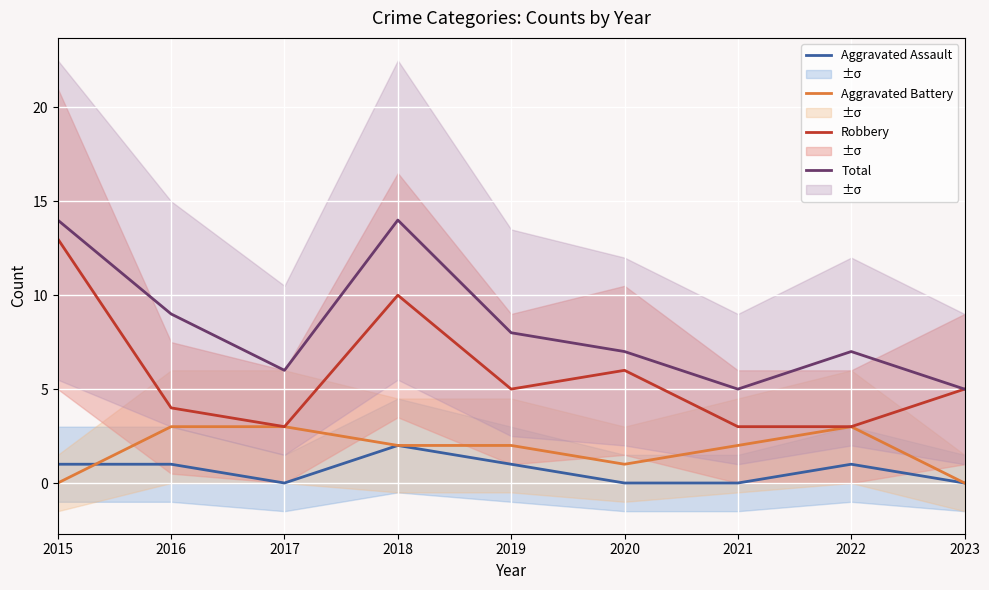

Reading left to right, transcribe all the data shown in this chart.

Aggravated Assault: 1	1	0	2	1	0	0	1	0
Aggravated Battery: 0	3	3	2	2	1	2	3	0
Robbery: 13	4	3	10	5	6	3	3	5
Total: 14	9	6	14	8	7	5	7	5